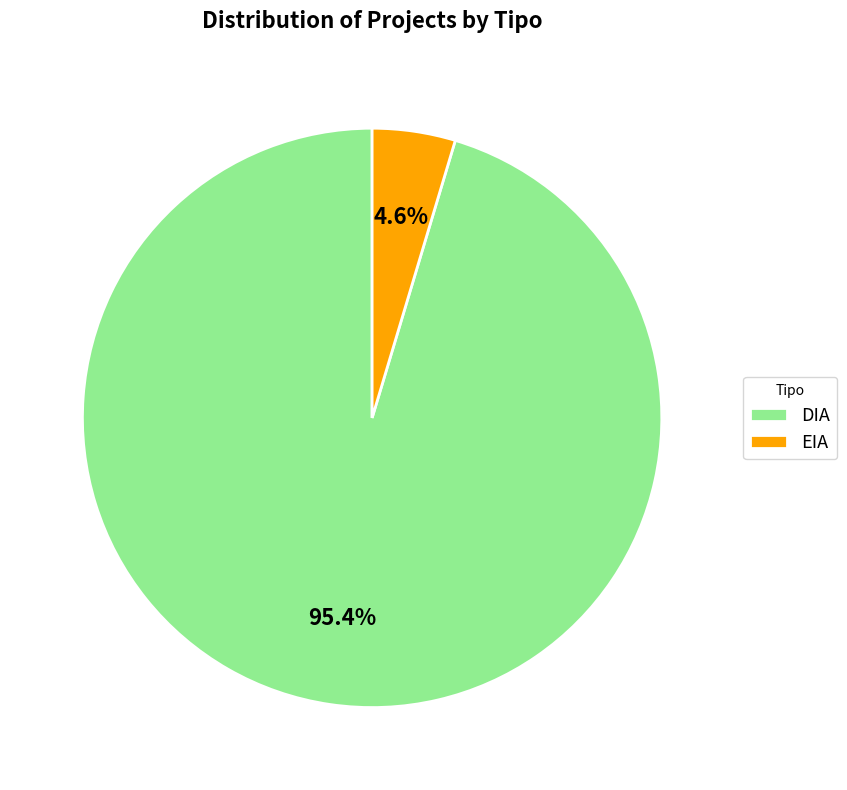

What percentage do DIA and EIA together represent?

100.0%